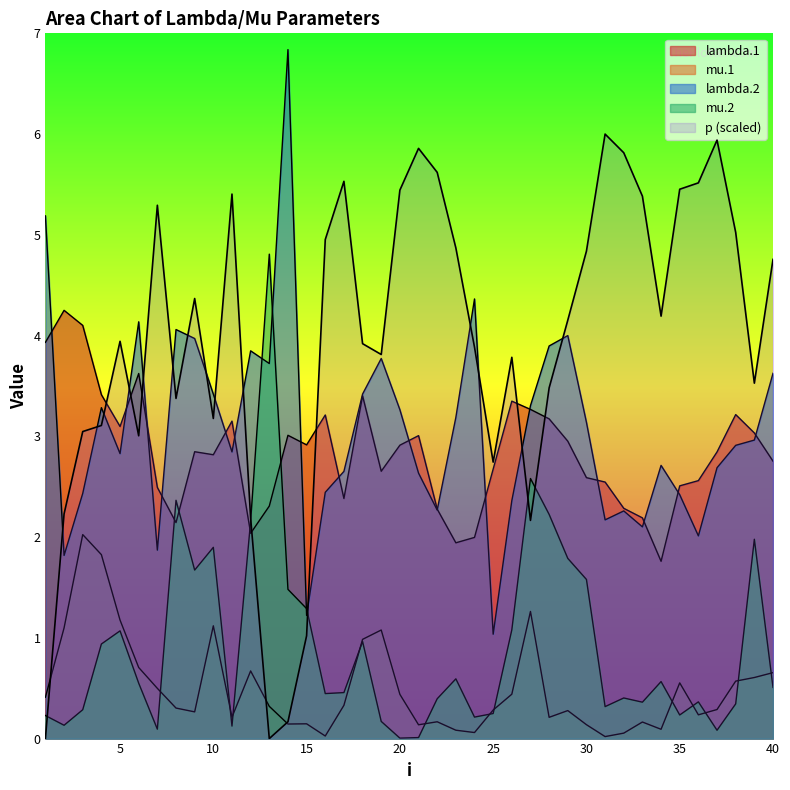

How many series are shown in this chart?

5